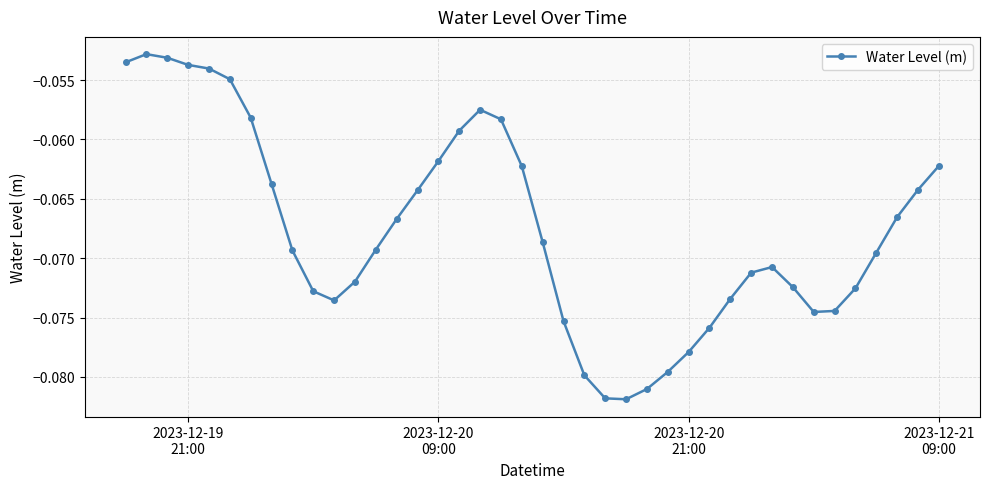

True or false: there are more than 1 points higher than both neighbors.

True